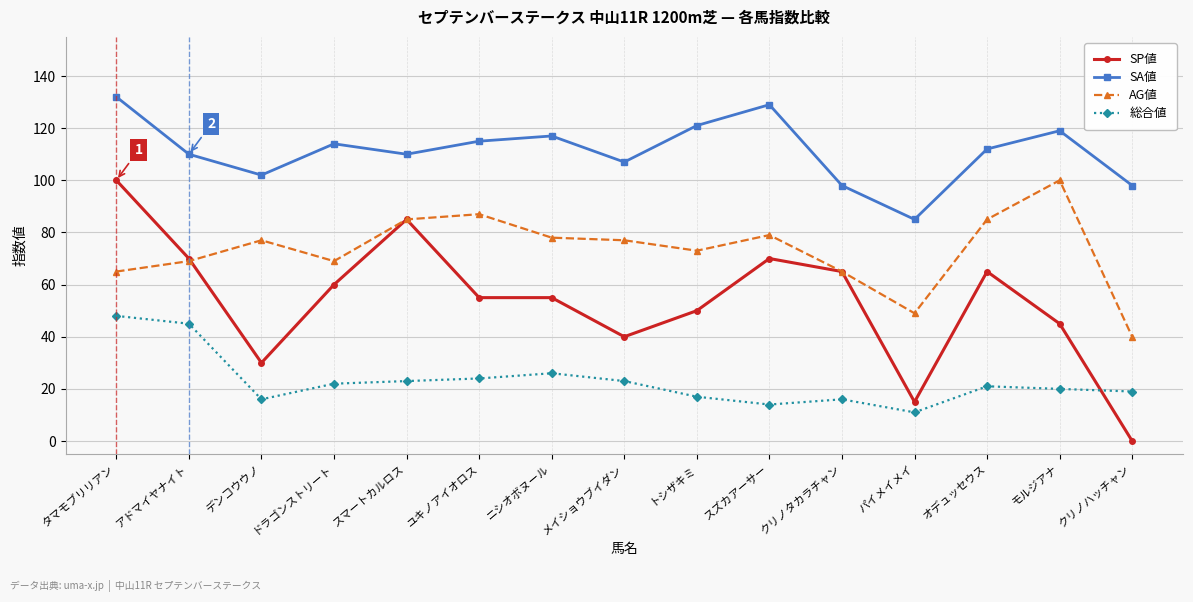

Does the chart have visible grid lines?

Yes